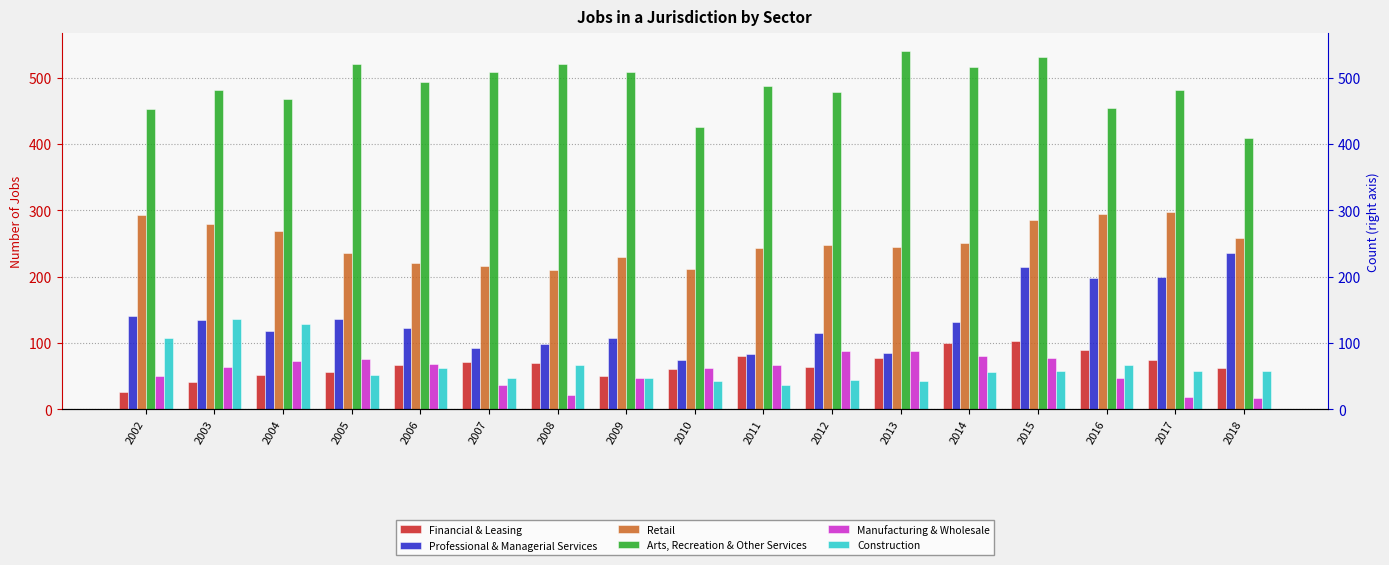

What value does the Financial & Leasing series have at 2012, to the nearest 5?

65